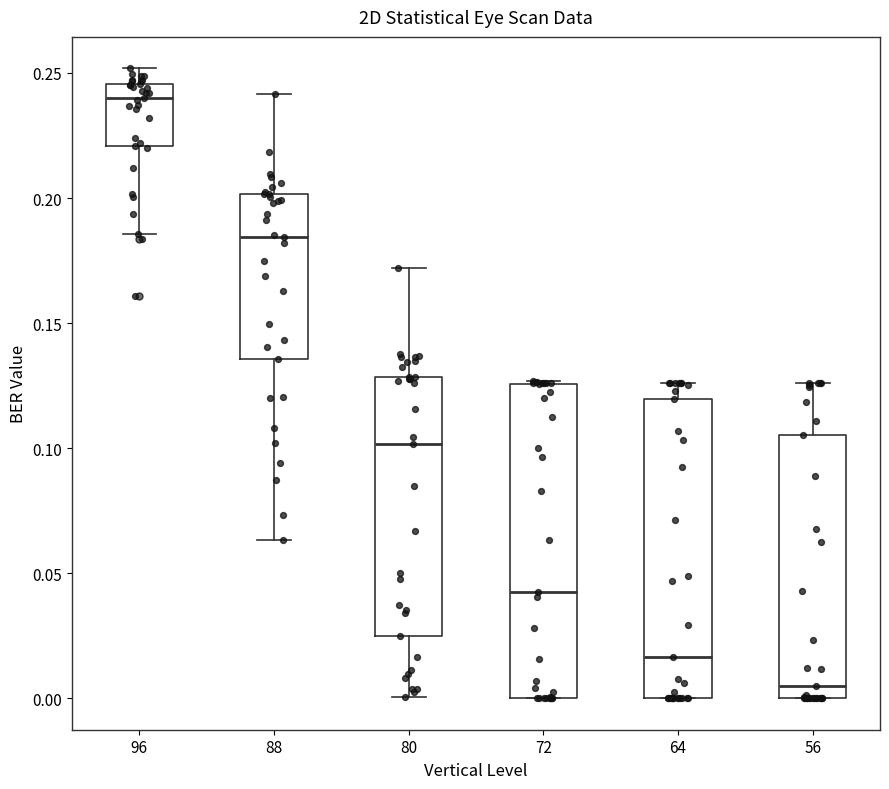

Where is the lower edge of the box at x = 96 on the y-axis? The values are not printed on the chart, so give them approximately, as read against the axis.

0.220